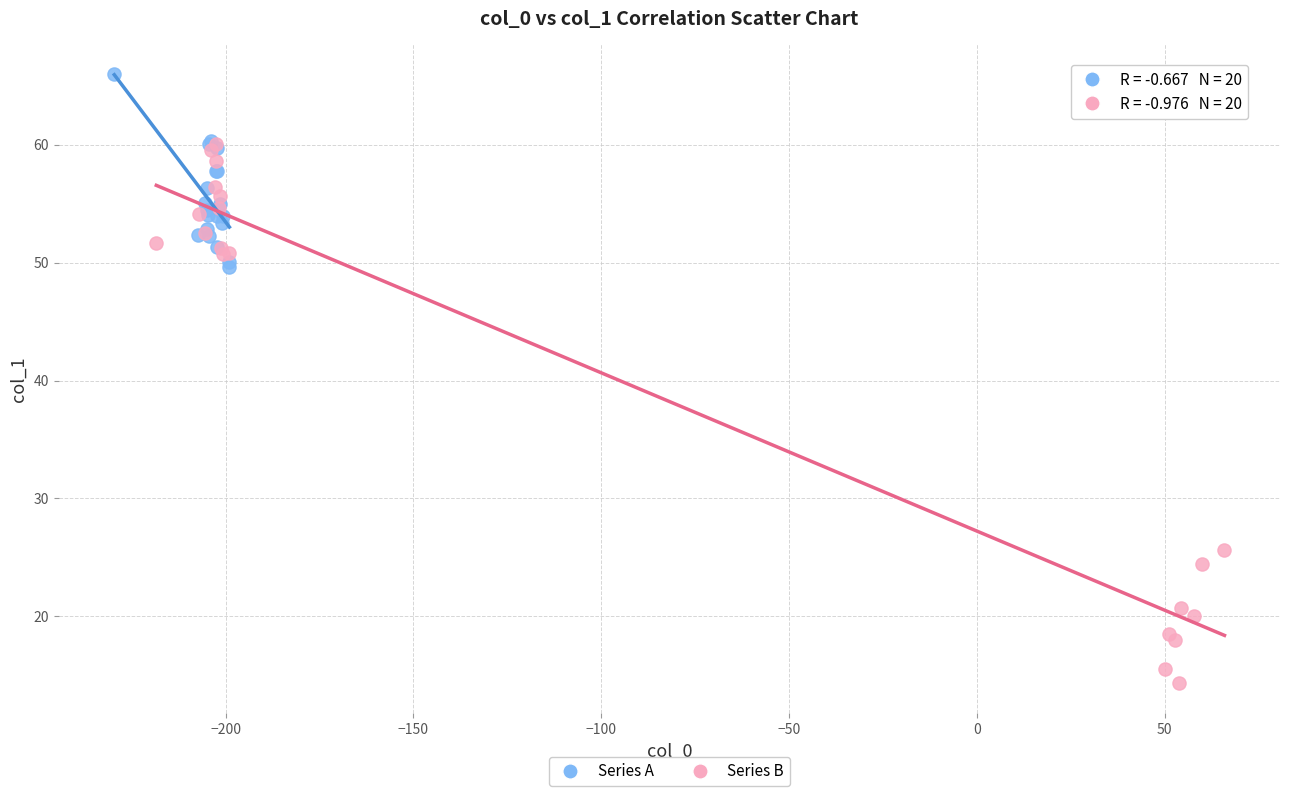

Which series has the largest Y range (max minus min)?

Series B